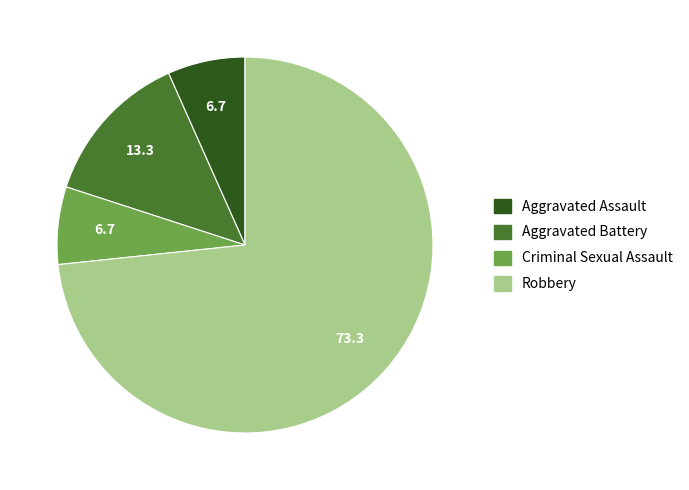

Which slice represents more than half of the pie?

Robbery